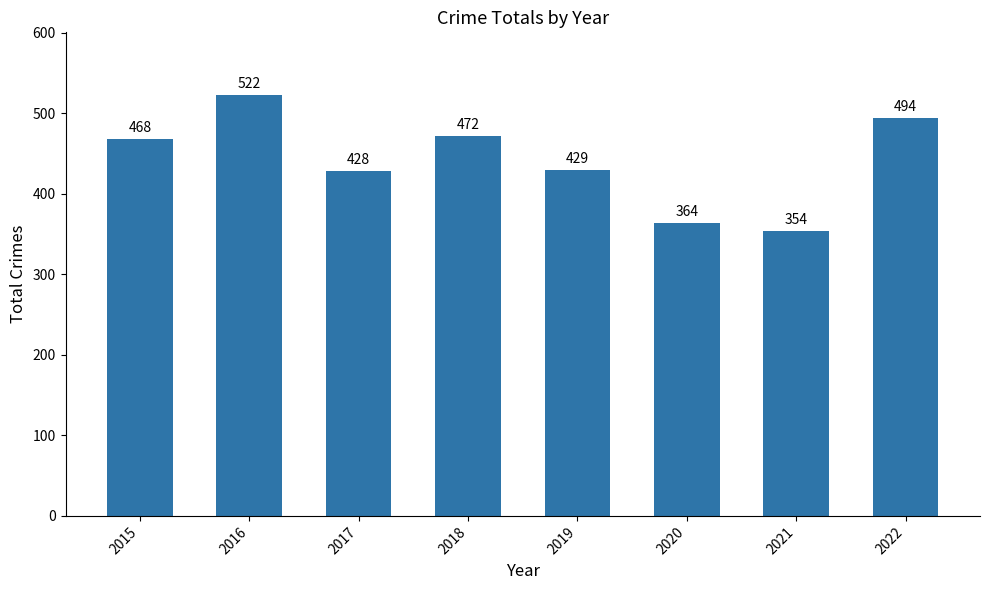

Rank the categories by value from highest to lowest.

2016, 2022, 2018, 2015, 2019, 2017, 2020, 2021